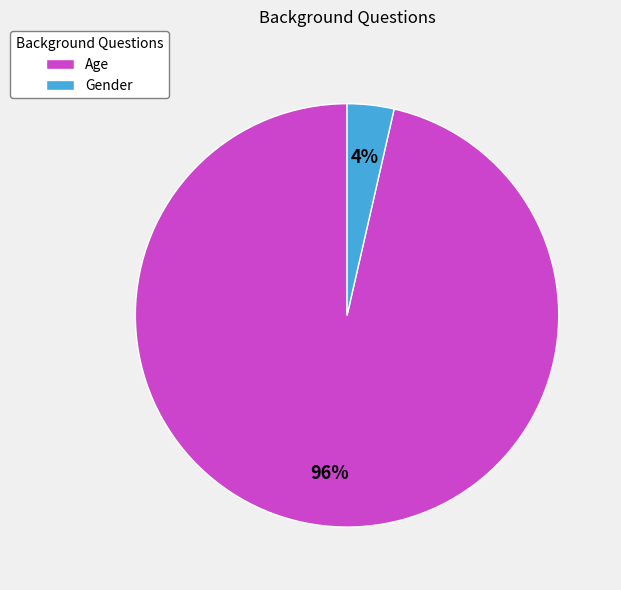

Count the number of slices in the pie.

2